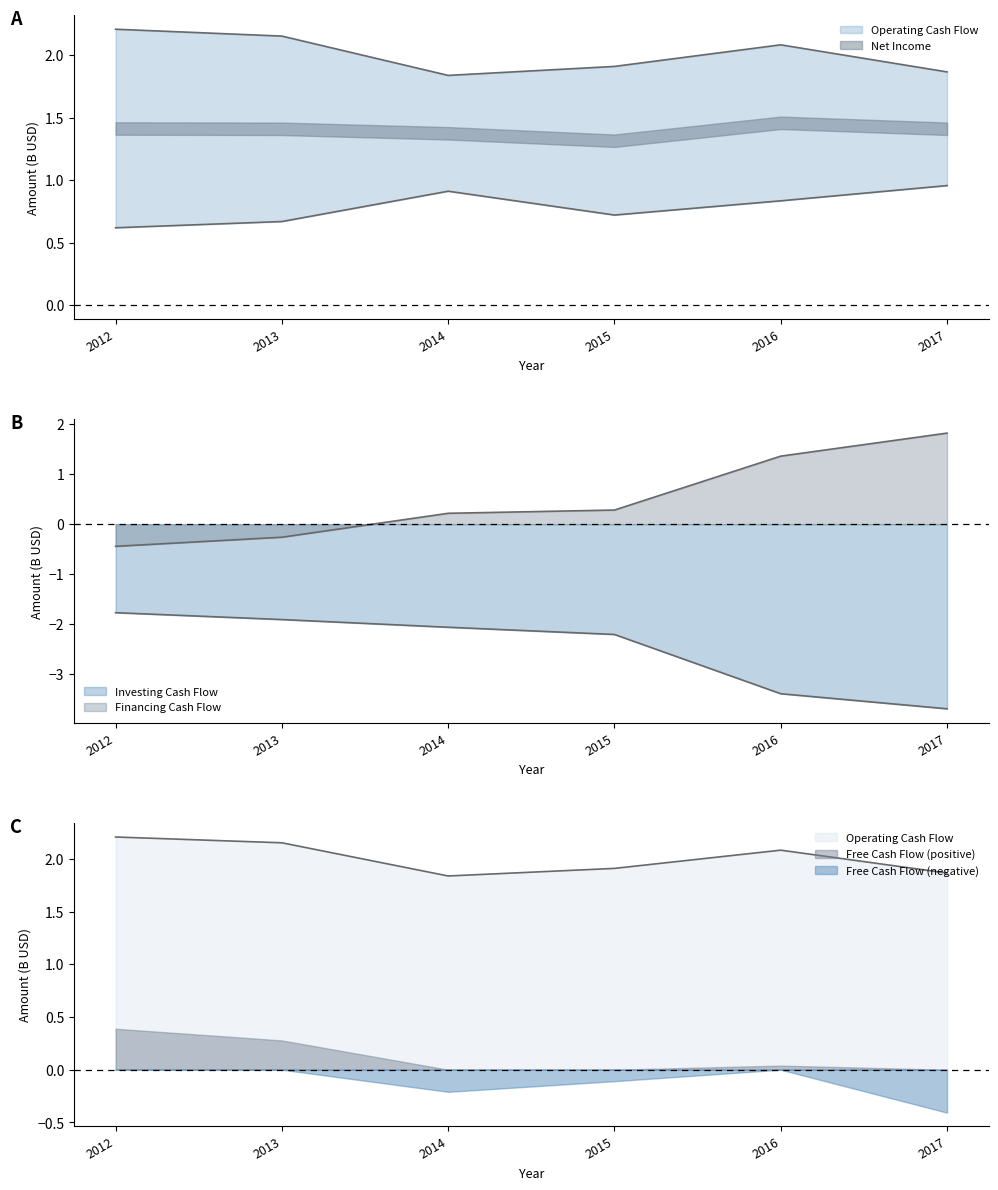

How many values in the Operating Cash Flow series are below 2?

3